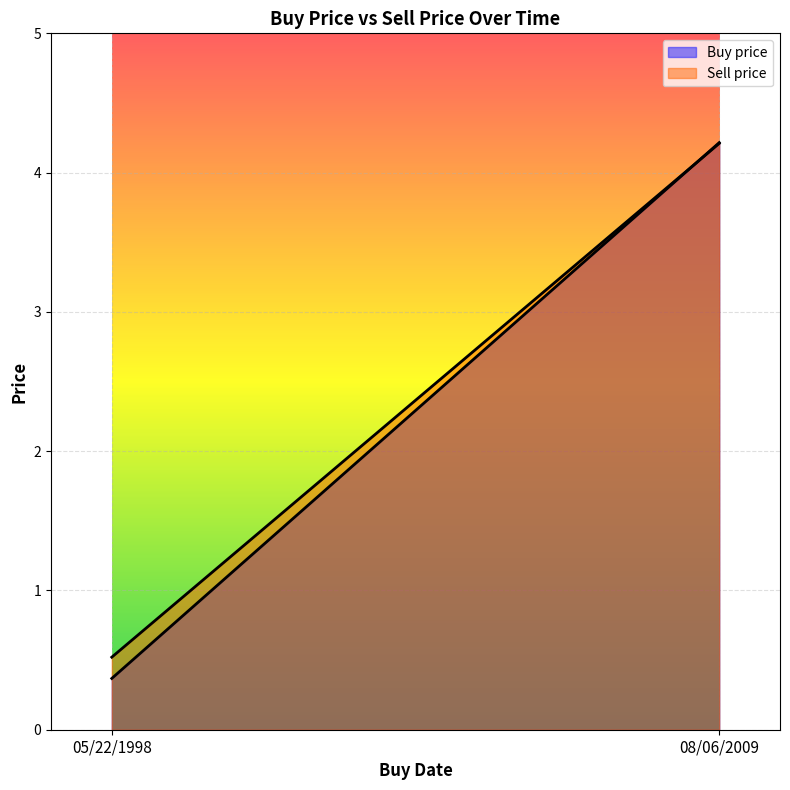

What is the value of the Buy price point at the 2nd from the left?

4.2